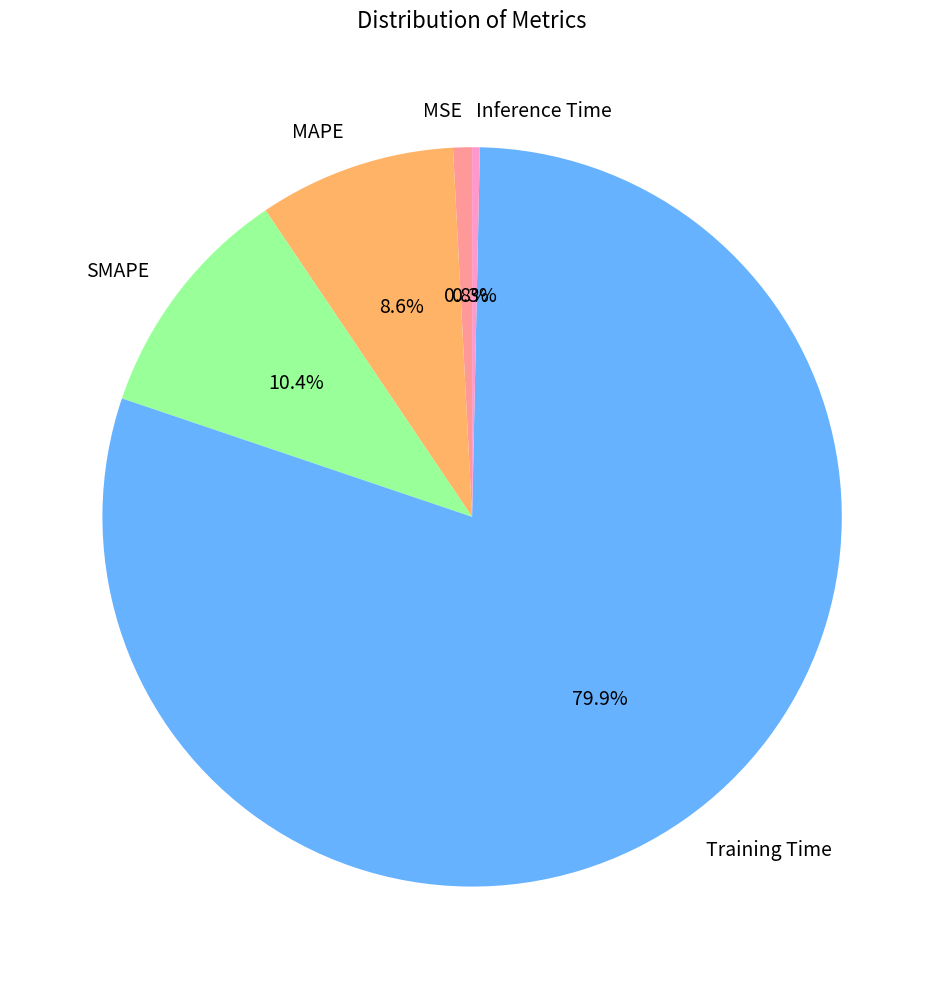

What is the largest slice in the pie chart?

Training Time